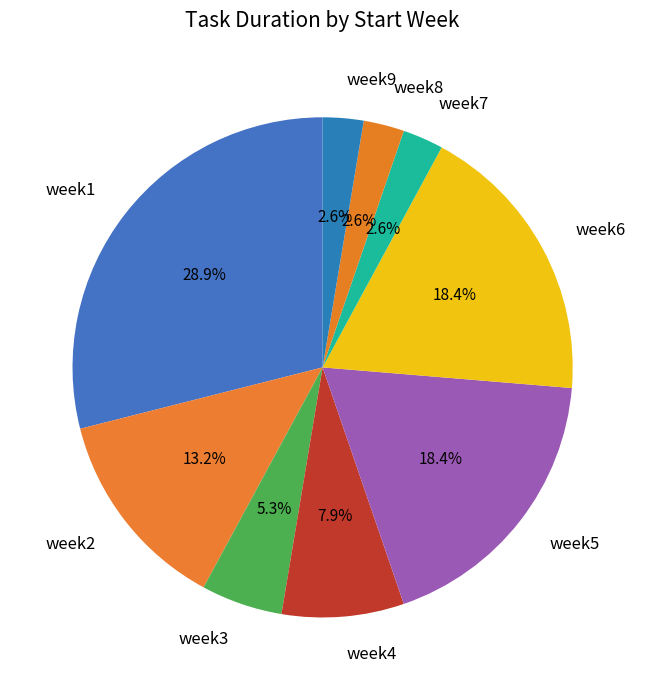

To the nearest percent, what is the combined percentage of week3 and week7?

8%